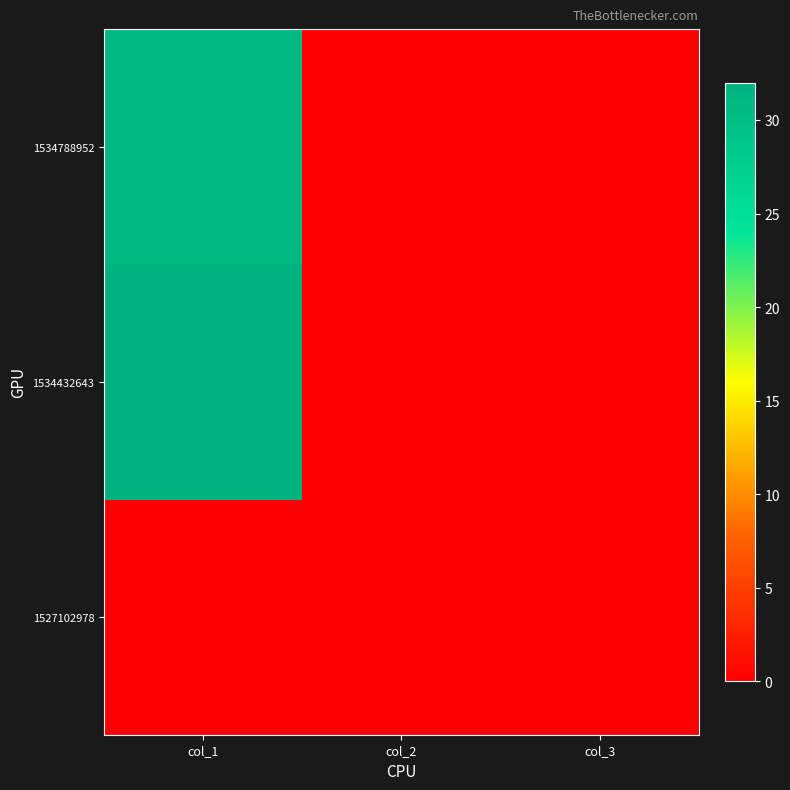

Reading left to right, transcribe all the data shown in this chart.

1527102978: col_1=0	col_2=0	col_3=0
1534432643: col_1=32	col_2=0	col_3=0
1534788952: col_1=31	col_2=0	col_3=0